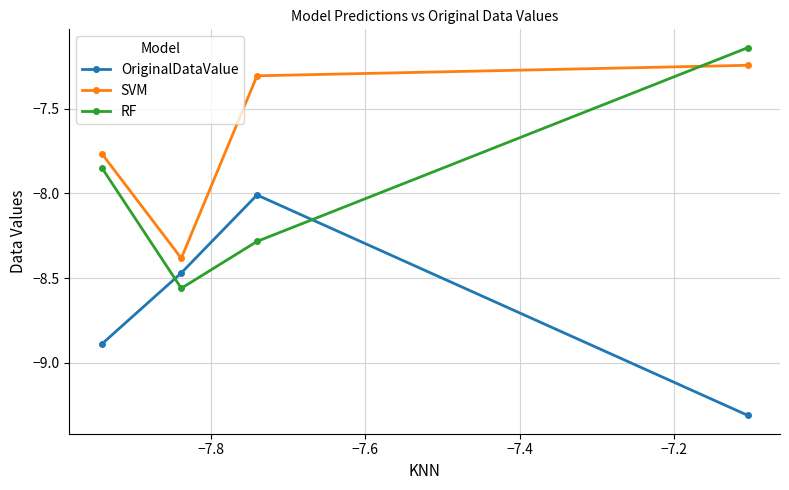

What is the value of the OriginalDataValue point at the 3rd from the left?

-8.0